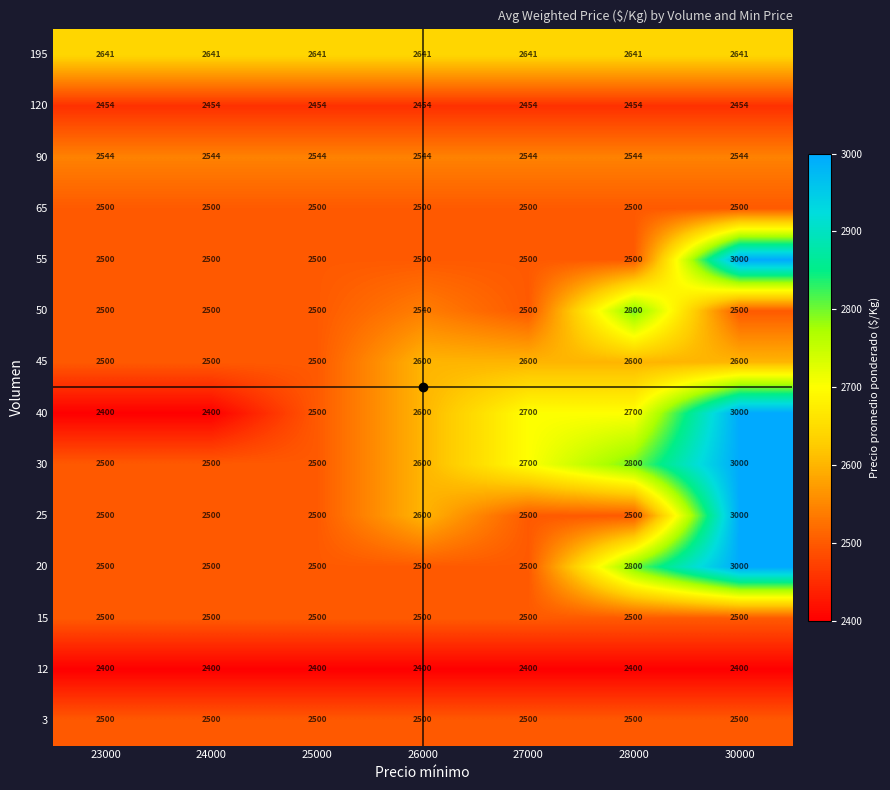

What is the difference between the highest and lowest values at 23000?

241